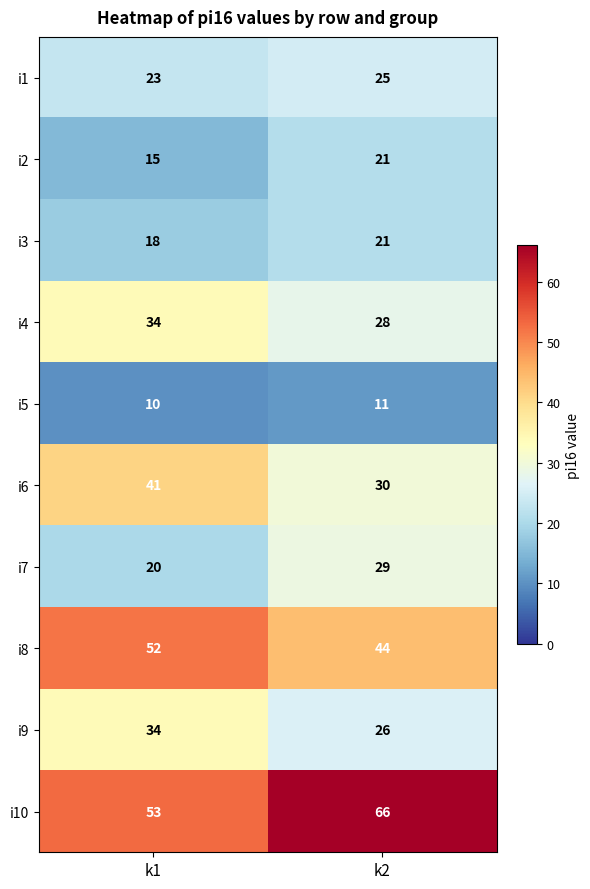

What is the sum of all i7 values?

49